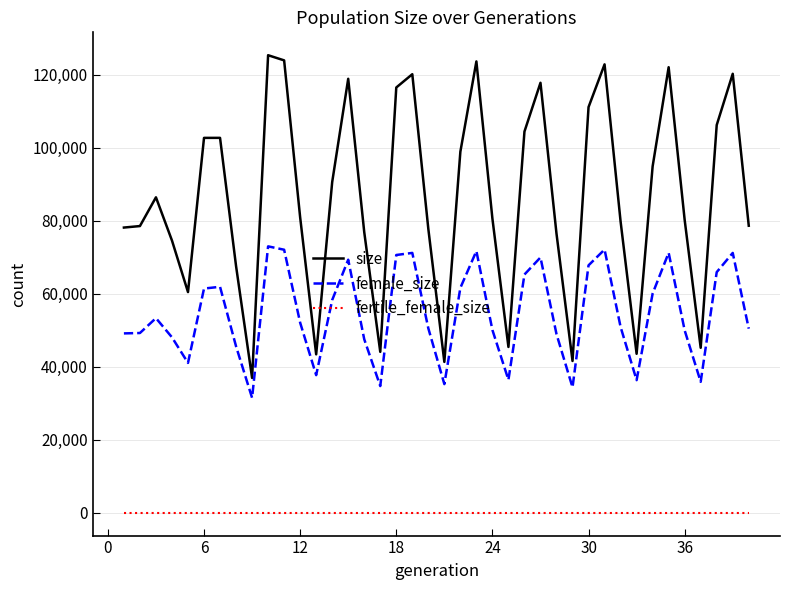

Rank the series by their maximum value, from lowest to highest.

fertile_female_size, female_size, size